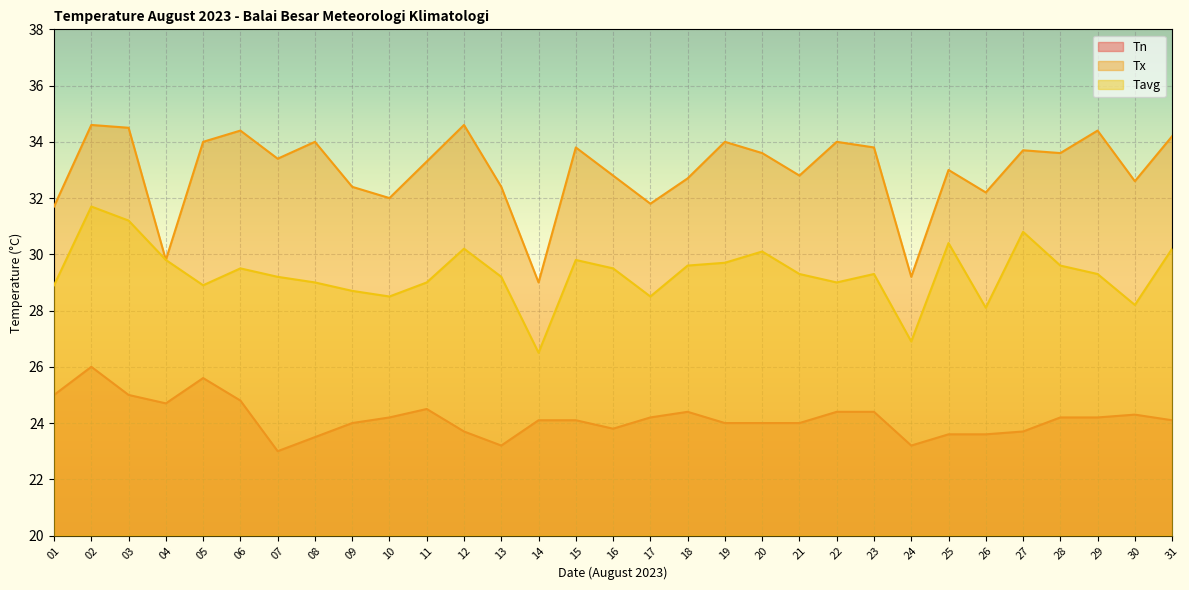

Between 08 and 23, which series saw the biggest shift?

Tn